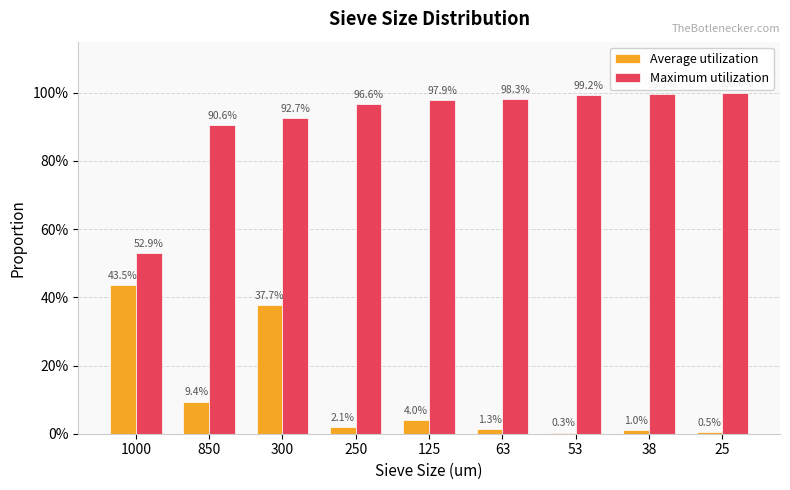

What are all the series names shown in the legend?

Average utilization, Maximum utilization